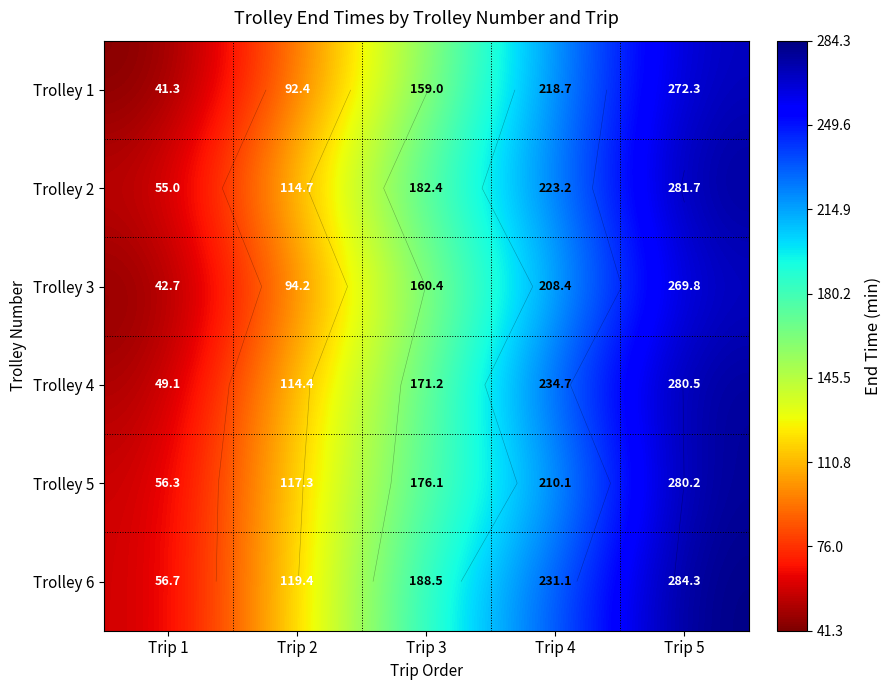

What is the highest value of the Trolley 1 series?

272.3